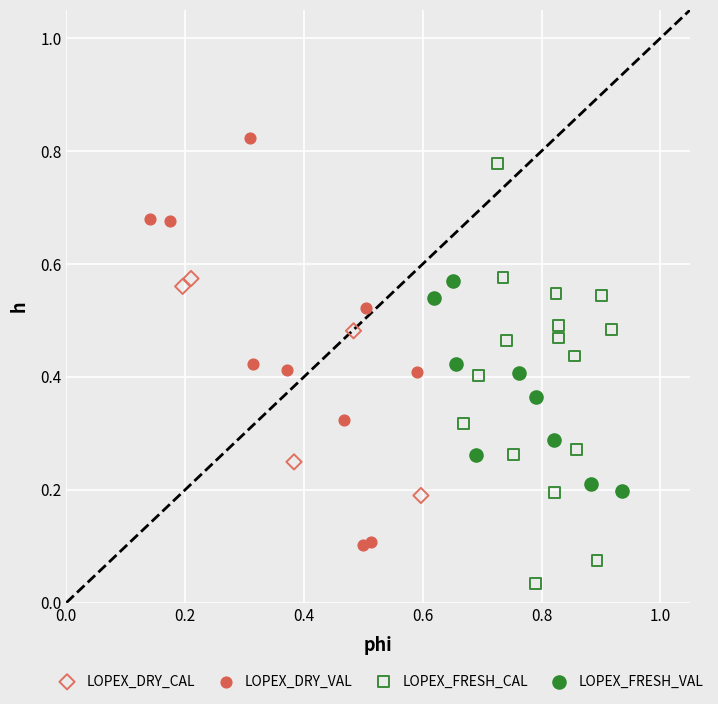

Which series reaches the maximum Y coordinate?

LOPEX_DRY_VAL